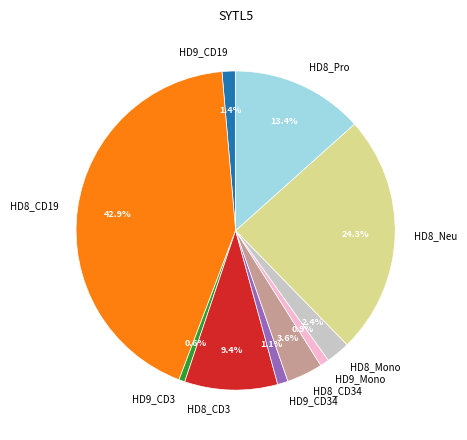

True or false: HD9_CD34 accounts for 1% of the total.

True